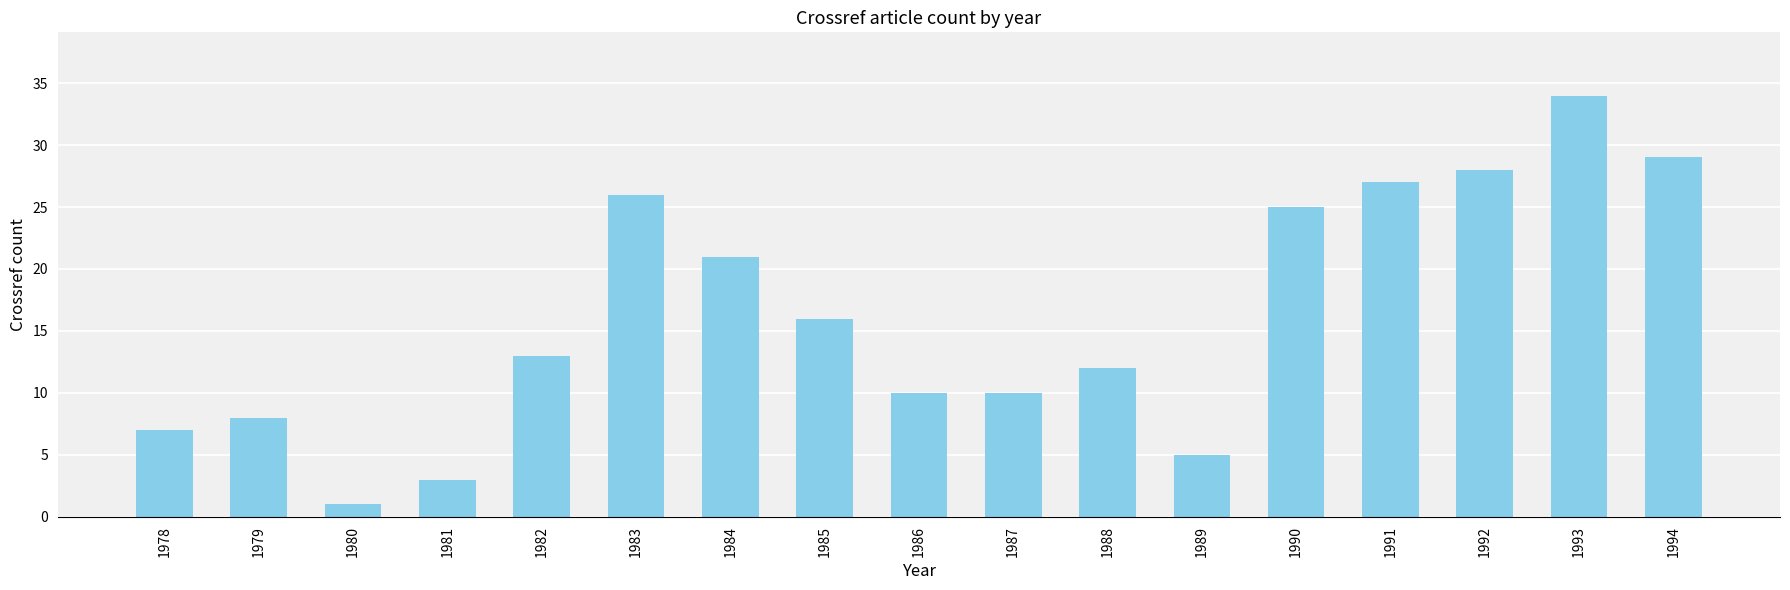

Reading left to right, extract all data points from this chart.

7	8	1	3	13	26	21	16	10	10	12	5	25	27	28	34	29